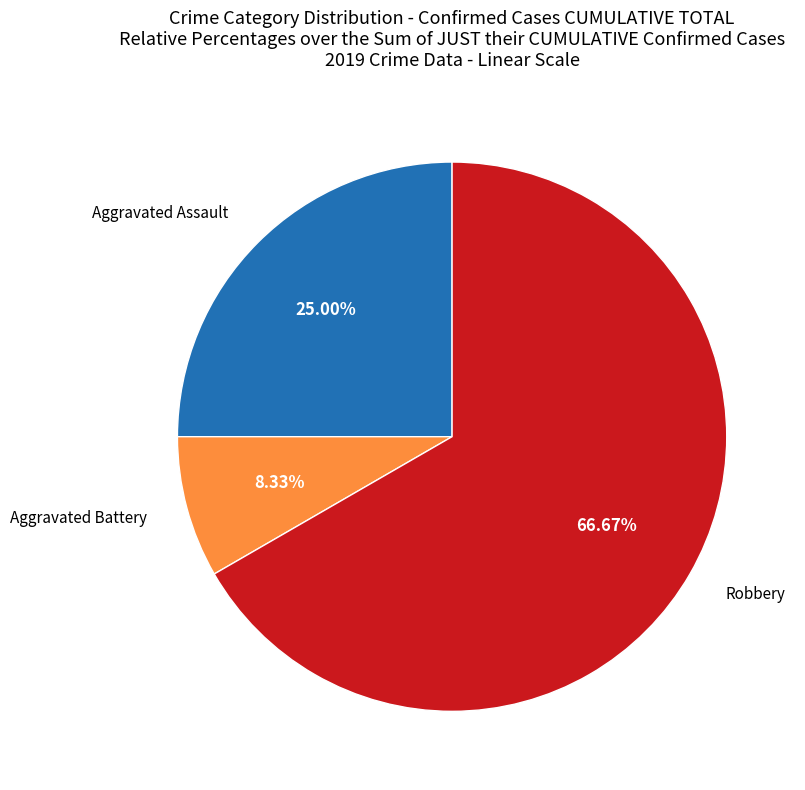

To the nearest percent, what is the difference between the largest and smallest slice percentages?

58%